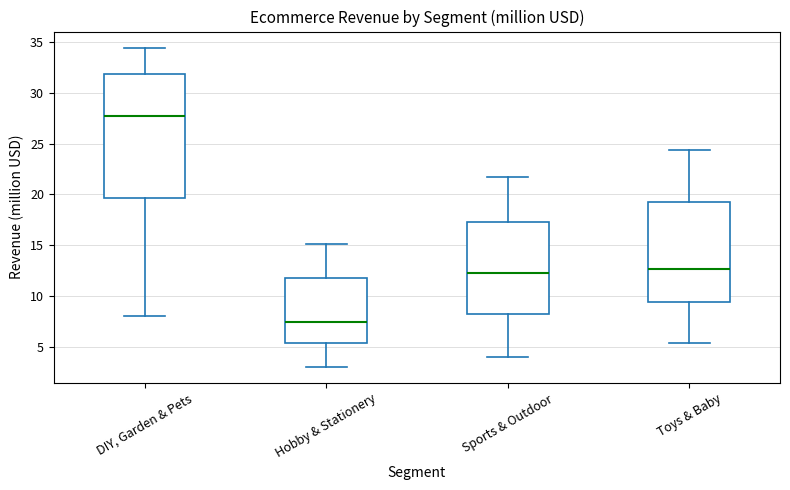

Reading left to right, read every box against the y-axis: the position of its median line, the range the box covers, and the ends of its whiskers. The values are not printed on the chart, so give them approximately, as read against the axis.

DIY, Garden & Pets: median 27.5, box 19.5 to 32.0, whiskers 8.0 to 34.5
Hobby & Stationery: median 7.5, box 5.5 to 12.0, whiskers 3.0 to 15.0
Sports & Outdoor: median 12.0, box 8.0 to 17.5, whiskers 4.0 to 21.5
Toys & Baby: median 12.5, box 9.5 to 19.5, whiskers 5.5 to 24.5